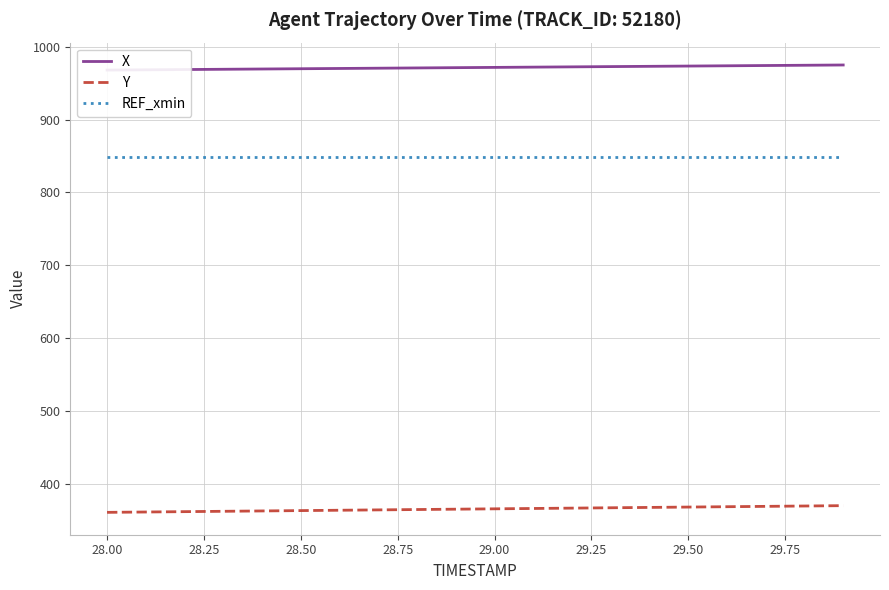

List the series in order of their overall mean, lowest first.

Y, REF_xmin, X